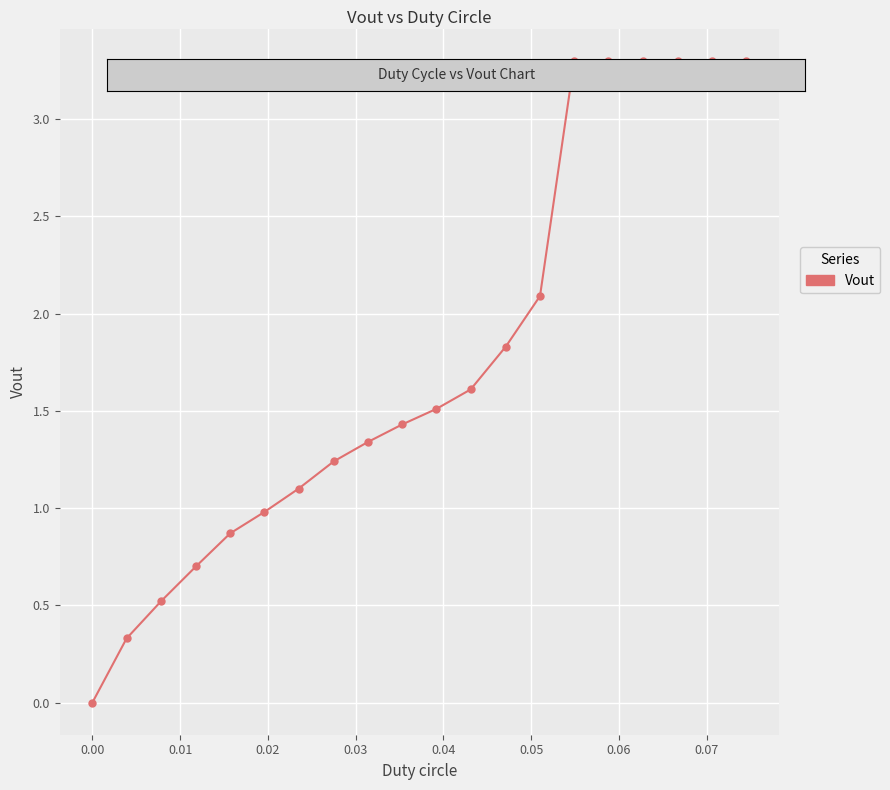

What is the sum of all values?

35.4